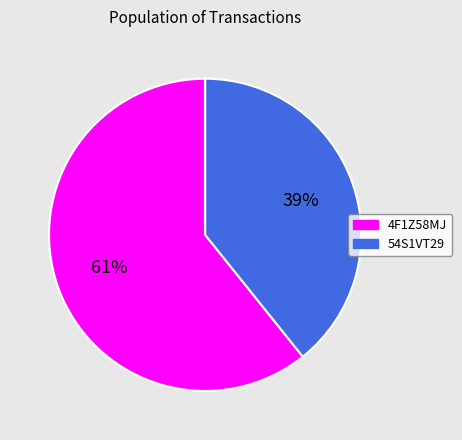

What is the ratio of the value at 54S1VT29 to the value at 4F1Z58MJ?

0.6